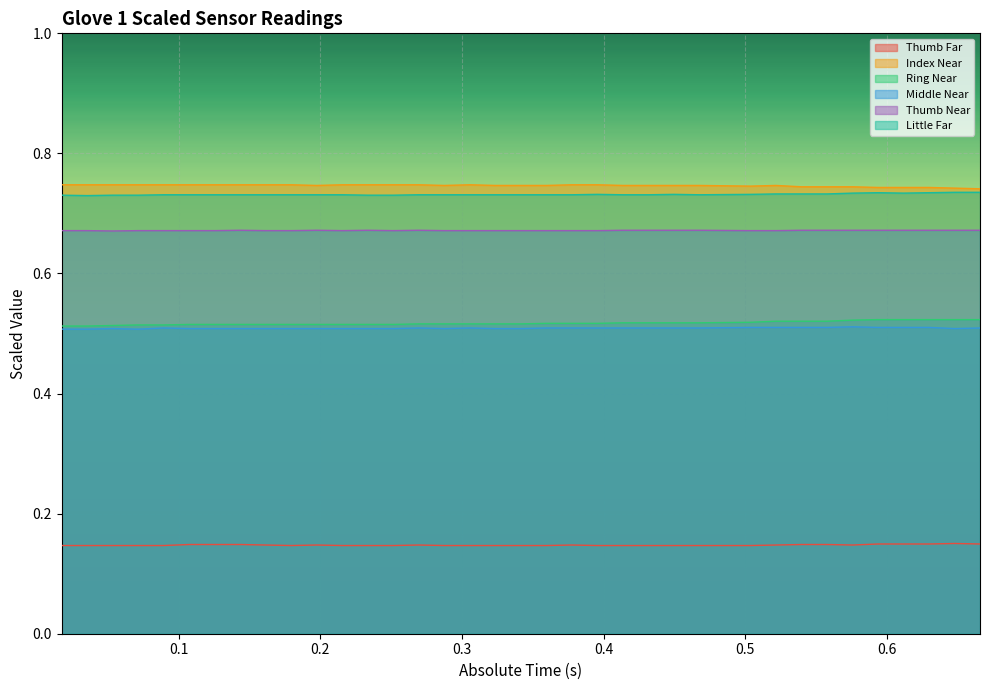

Where is the first local maximum for Thumb Far?

0.19755